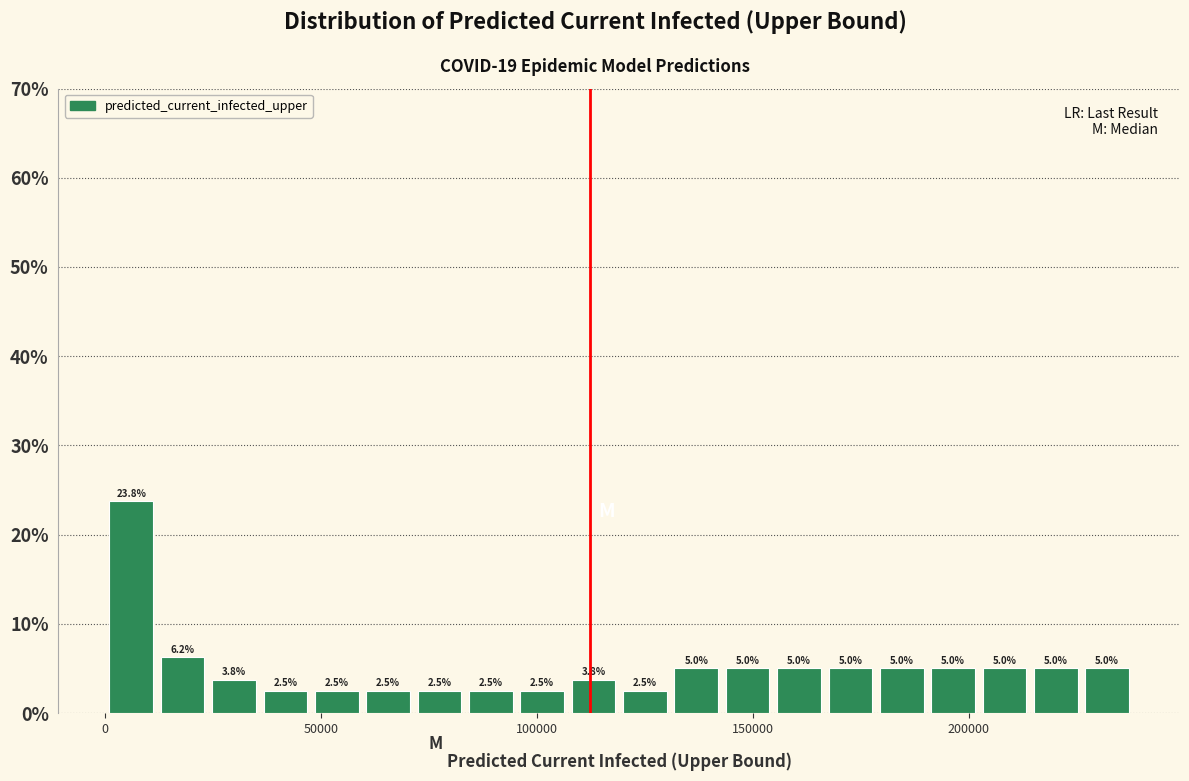

Around what value on the x-axis is the tallest bar? Give the approximate position of its centre, as read against the axis.

5000